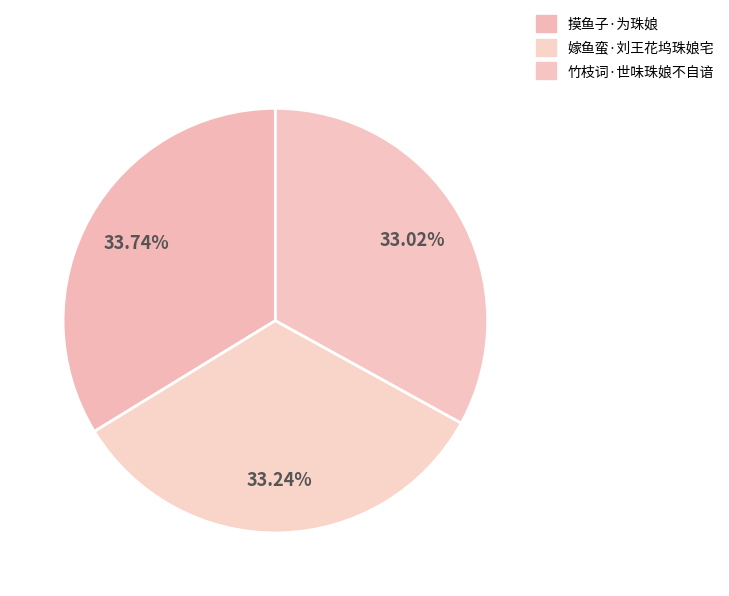

How many slices are in this pie chart?

3